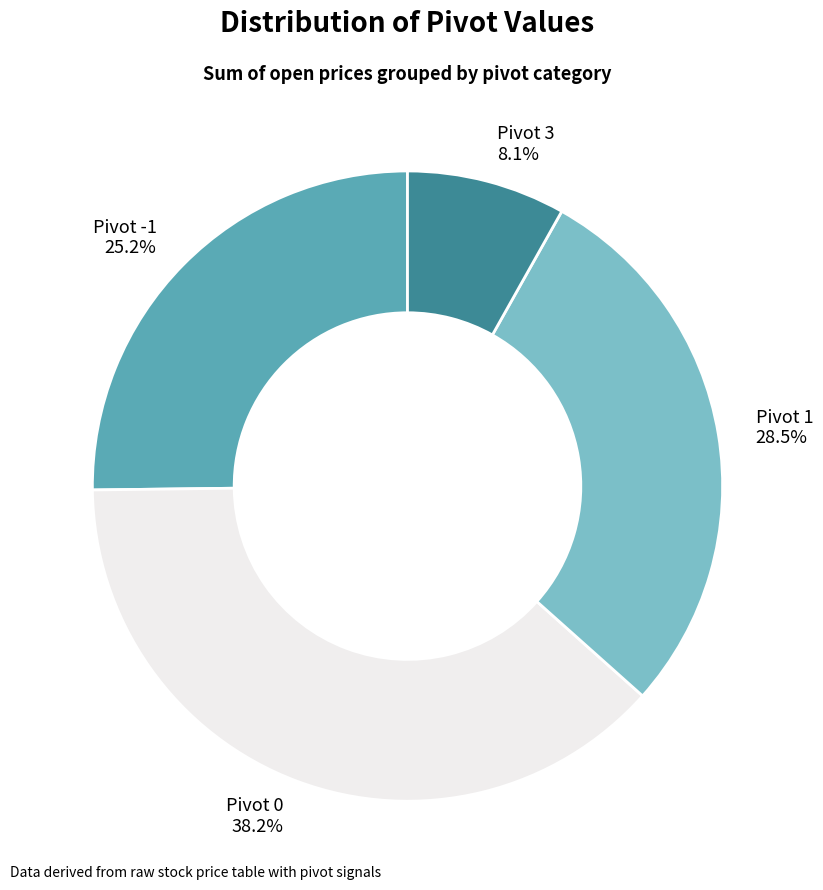

Which slice is the smallest?

Pivot 3